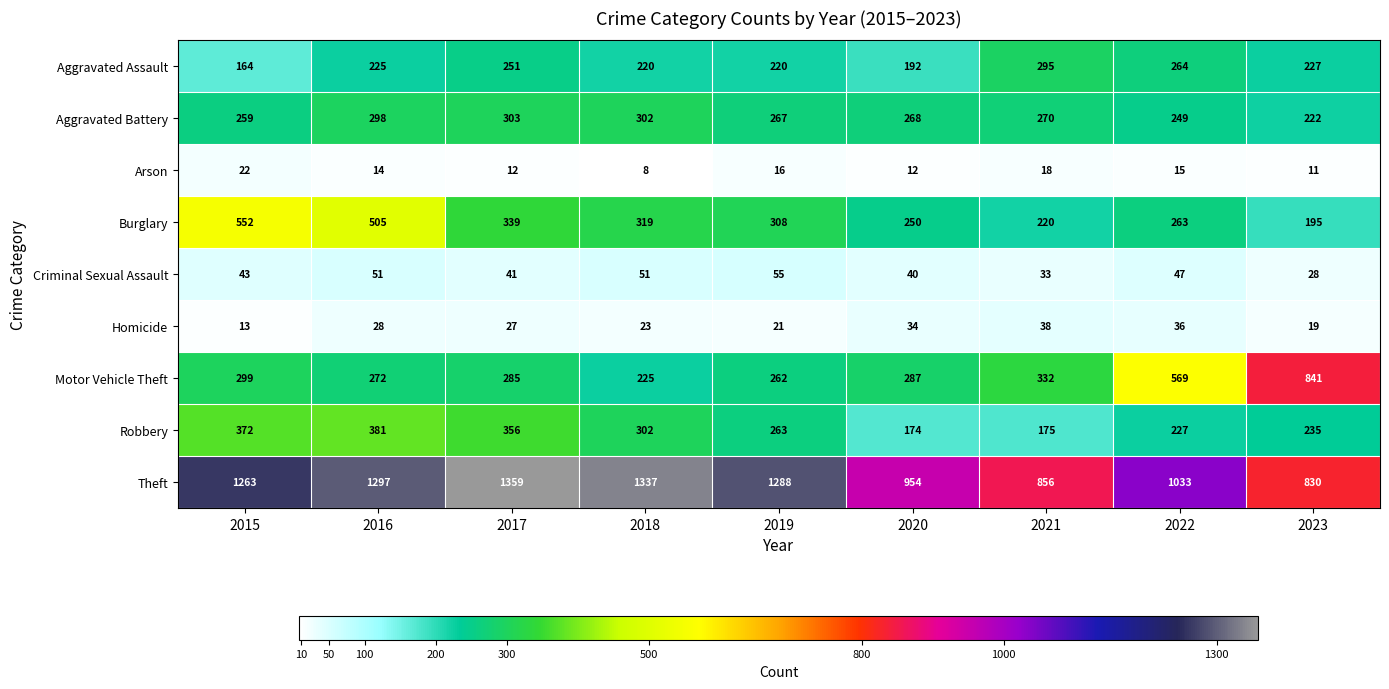

At which label does Robbery first exceed 263?

2015